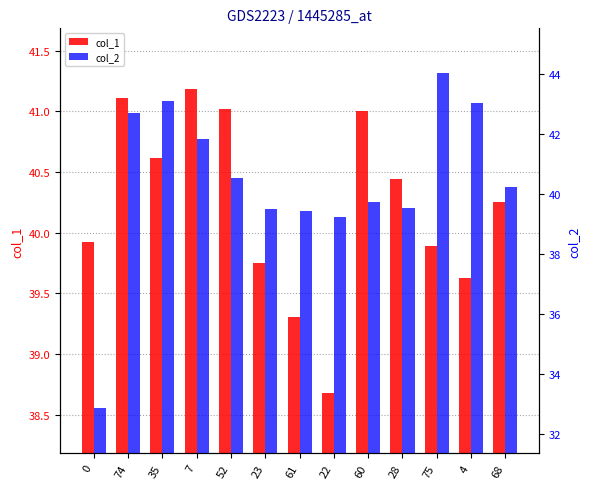

The value of col_1 at 28 is 40.4. True or false?

True